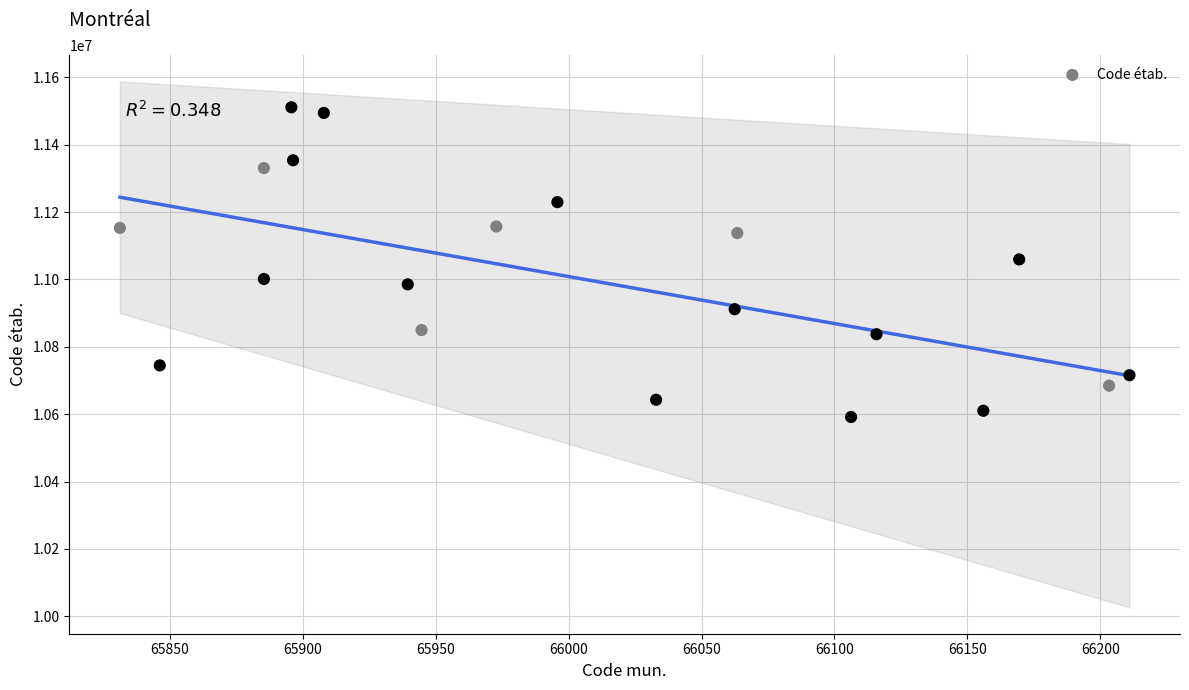

What is the range of Y values (max minus min)?

919181.6